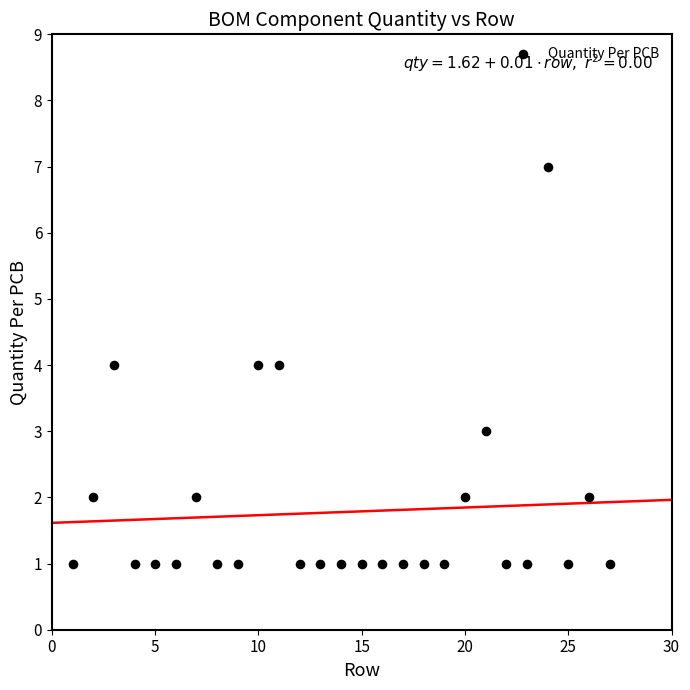

What is the range of Y values (max minus min)?

6